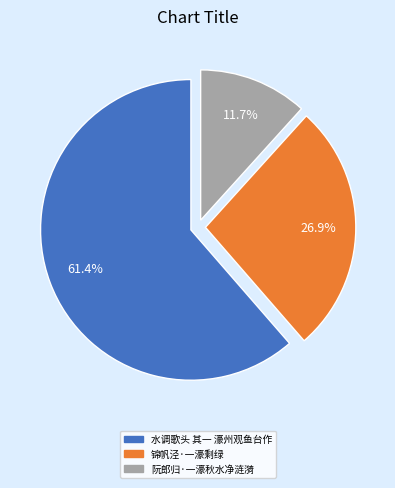

Count the number of slices in the pie.

3